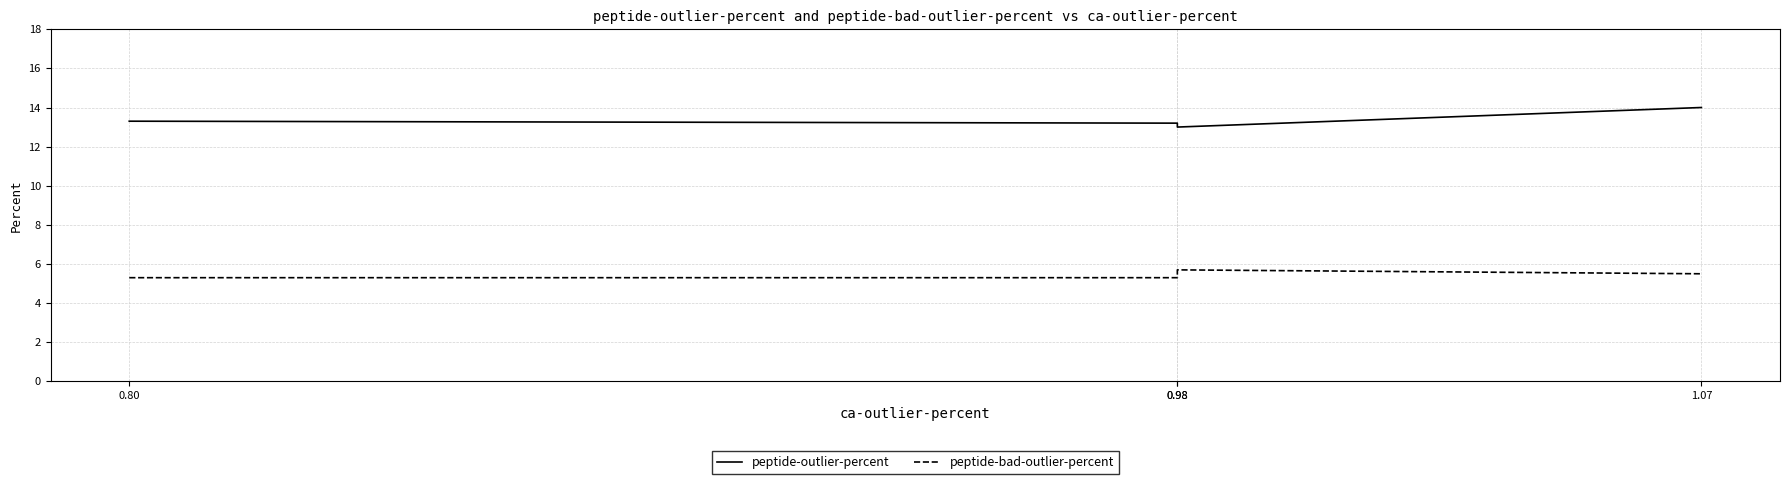

What is the maximum value for peptide-bad-outlier-percent?

5.7